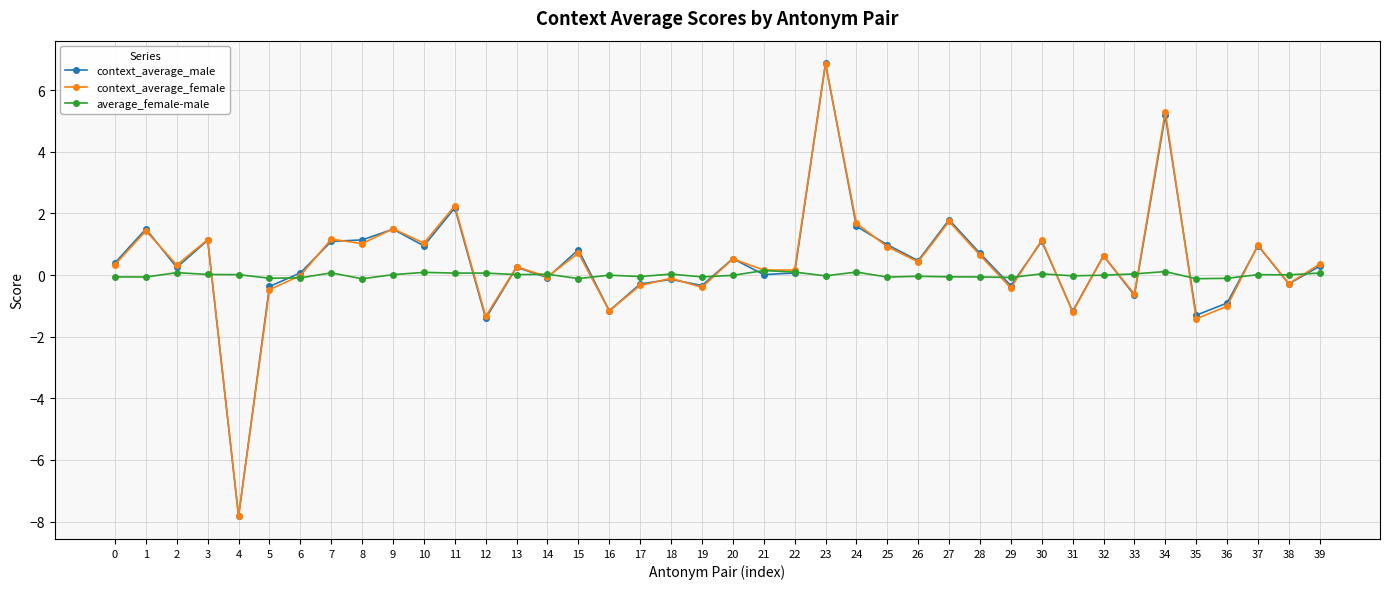

How many distinct data groups are displayed?

3